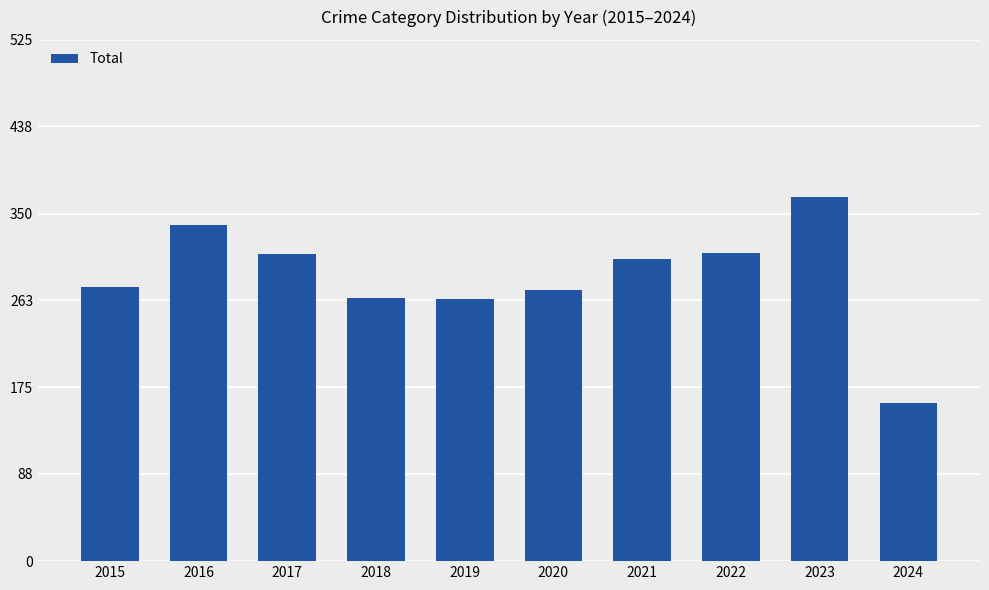

What is the change in value from 2016 to 2024?

-180